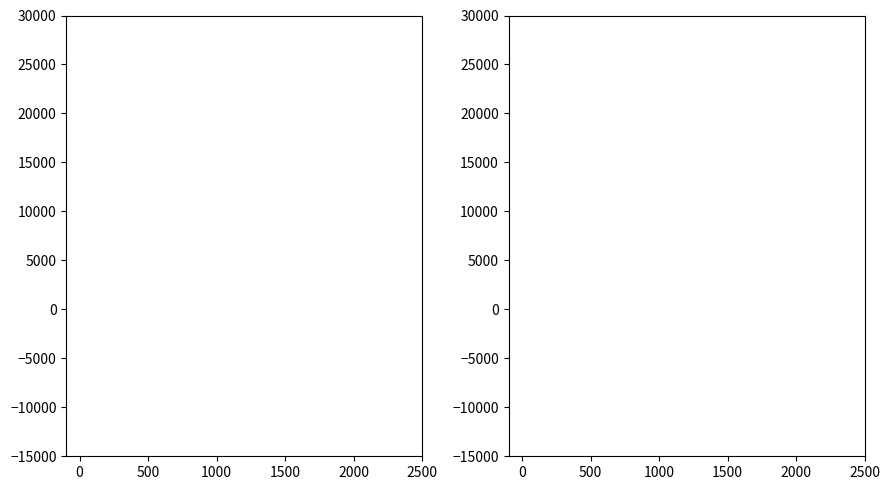

What are all the series names shown in the legend?

credit, songid